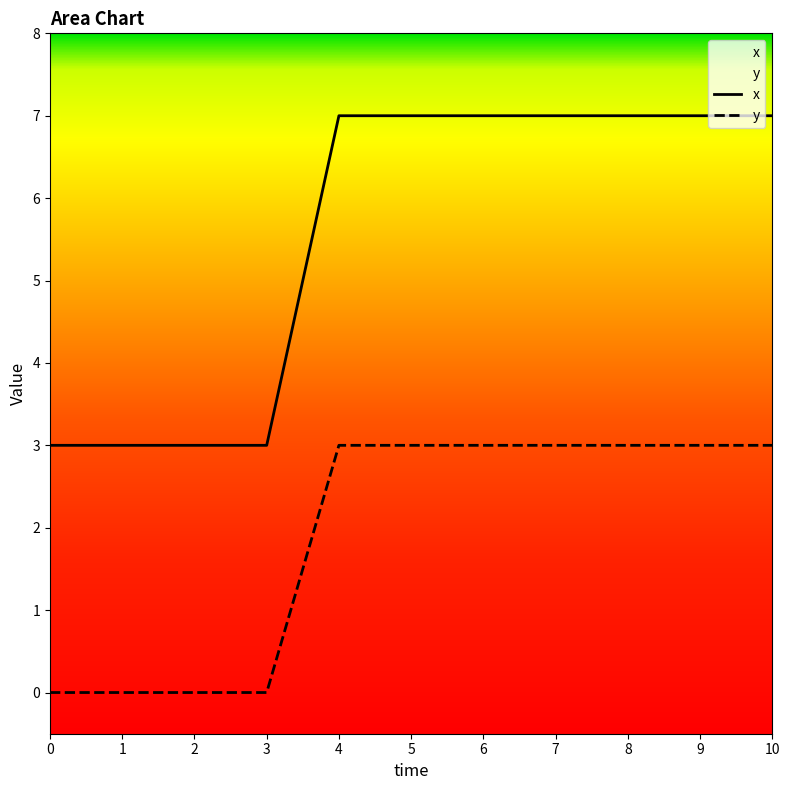

Is it true that x equals 3 at 7?

False